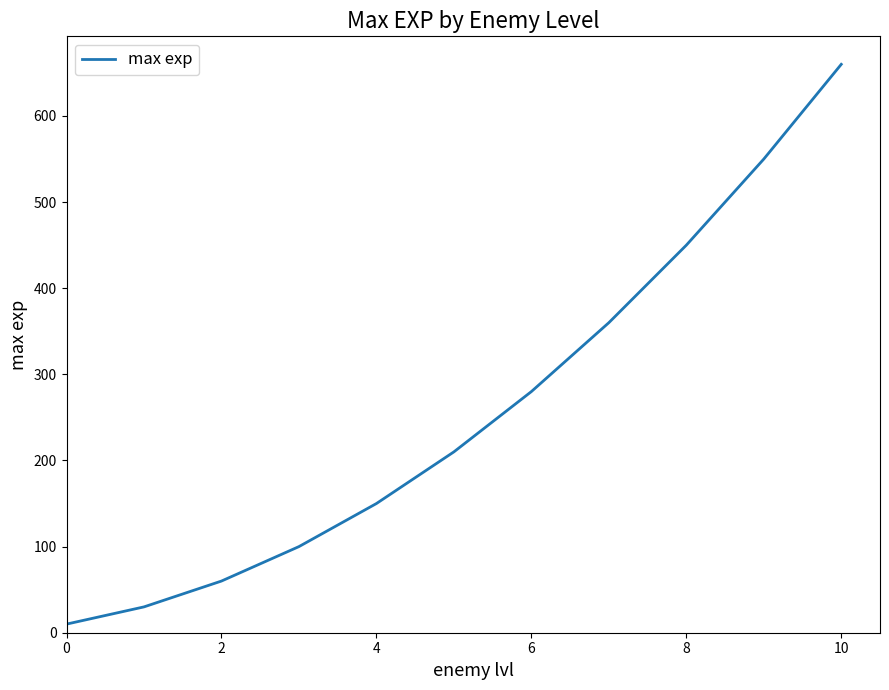

What is the maximum value shown in the chart?

660